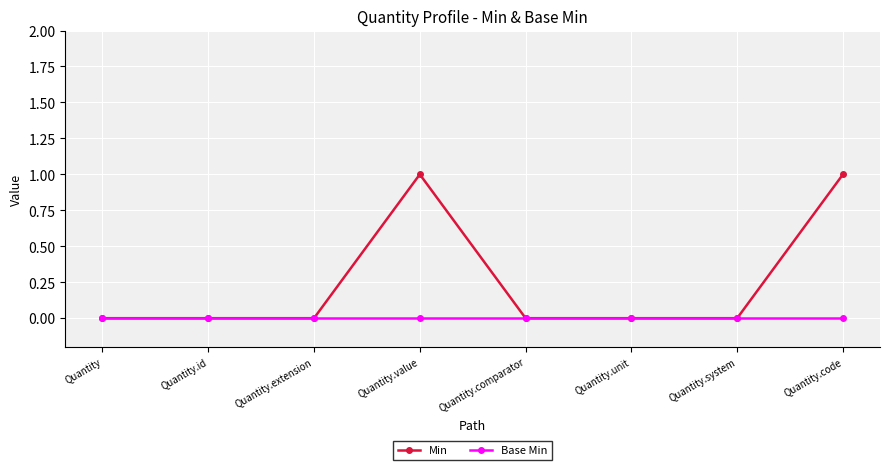

True or false: Min has a value of 0 at Quantity.system.

True